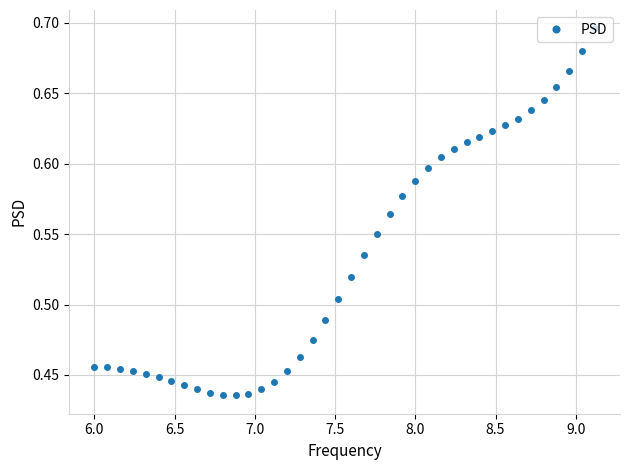

How many values are between 0 and 1?

40